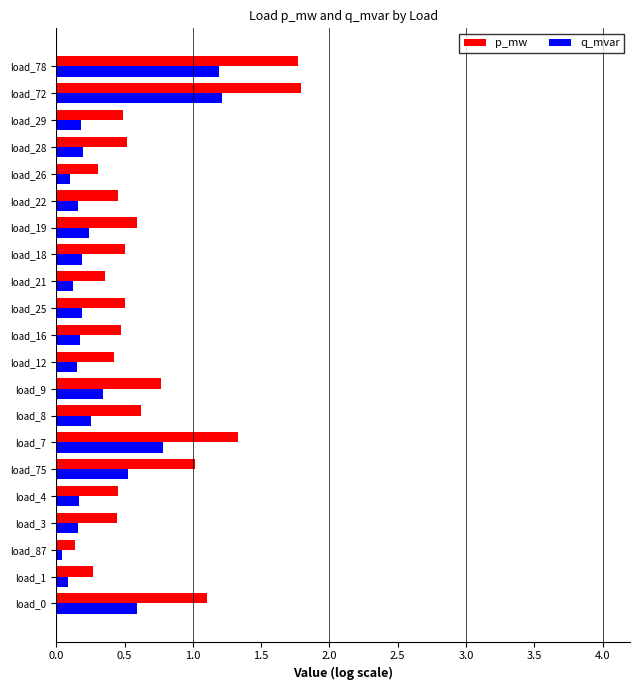

At load_18, list the series in order from largest to smallest.

p_mw, q_mvar